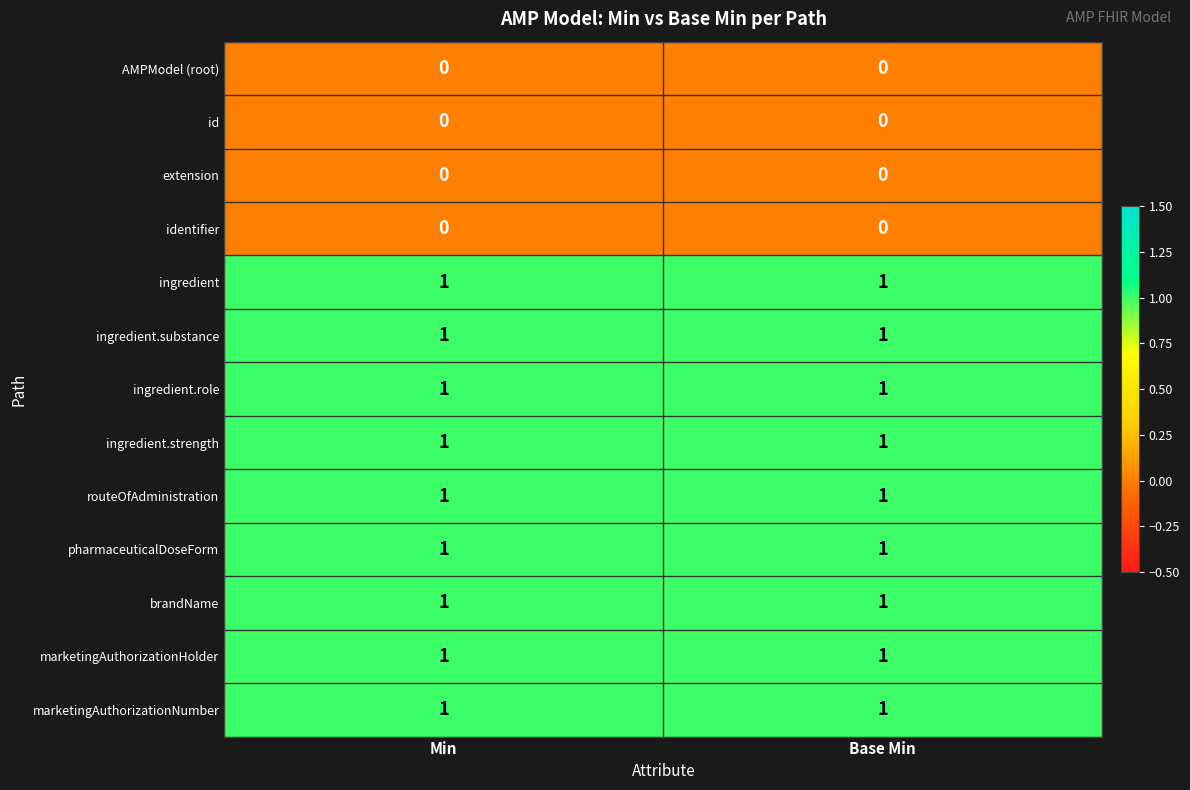

Is the value of routeOfAdministration at Base Min greater than the value of id at Base Min?

Yes